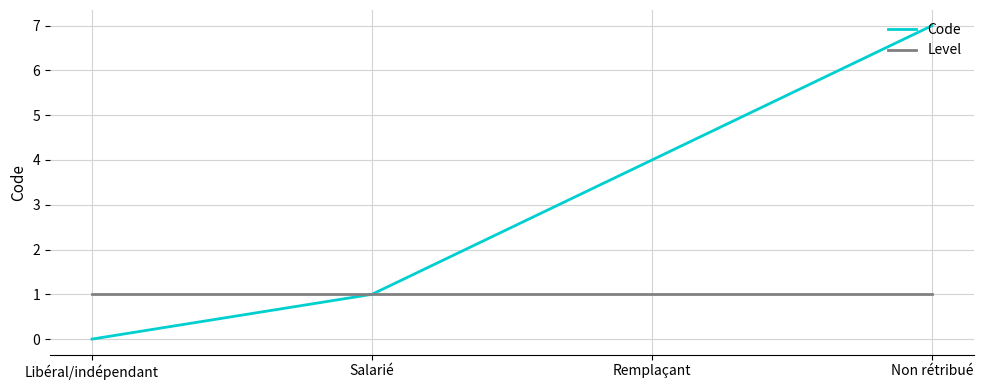

What is the maximum value for Code?

7